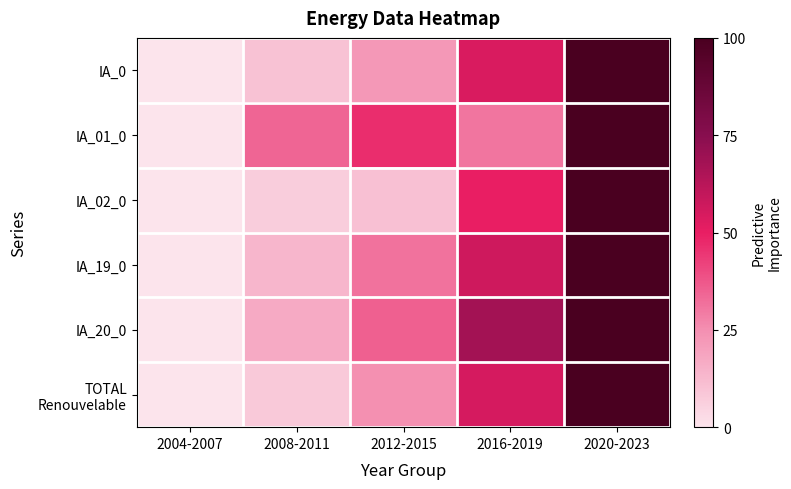

What is the total value across all series at 2016-2019?

313.8